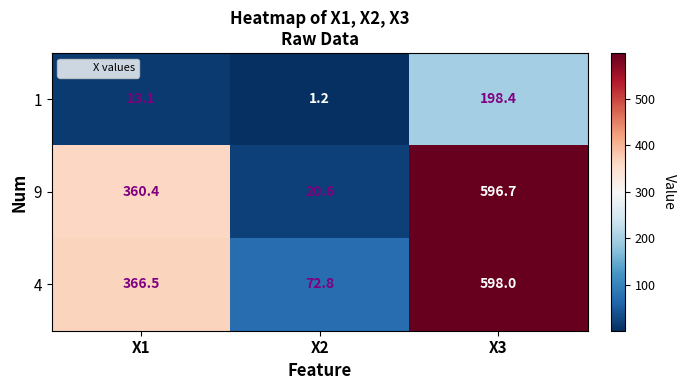

Where is 1 nearest to the value 99?

X1